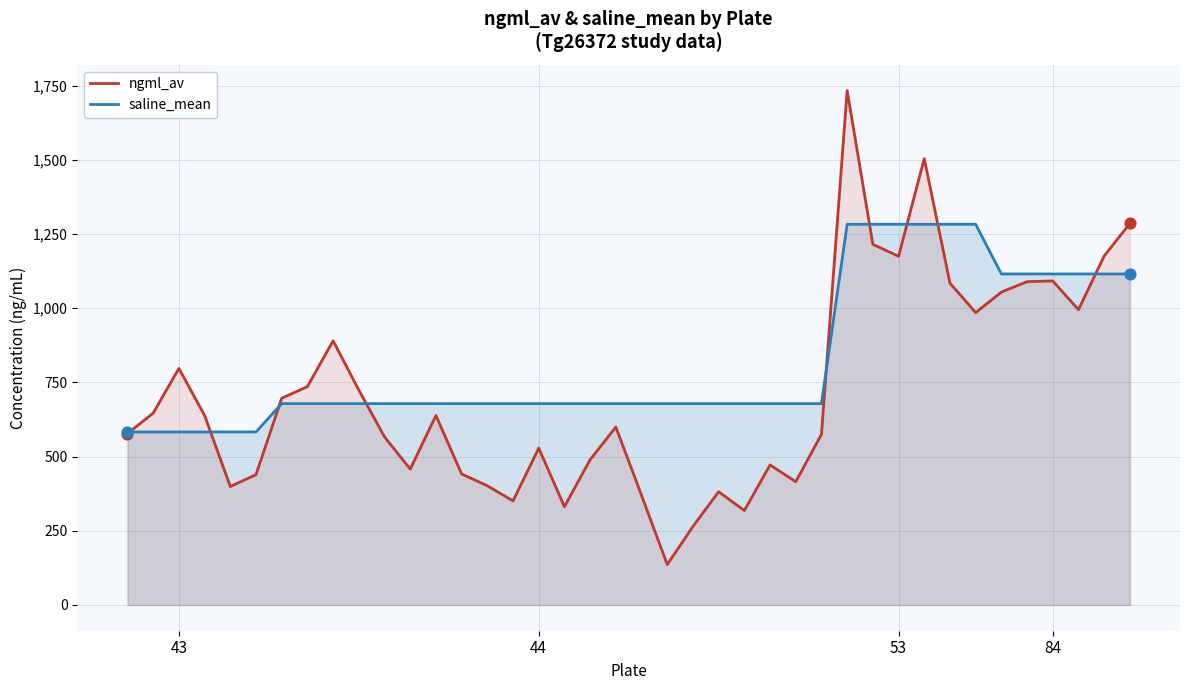

At how many categories does at least one series exceed 524?

40